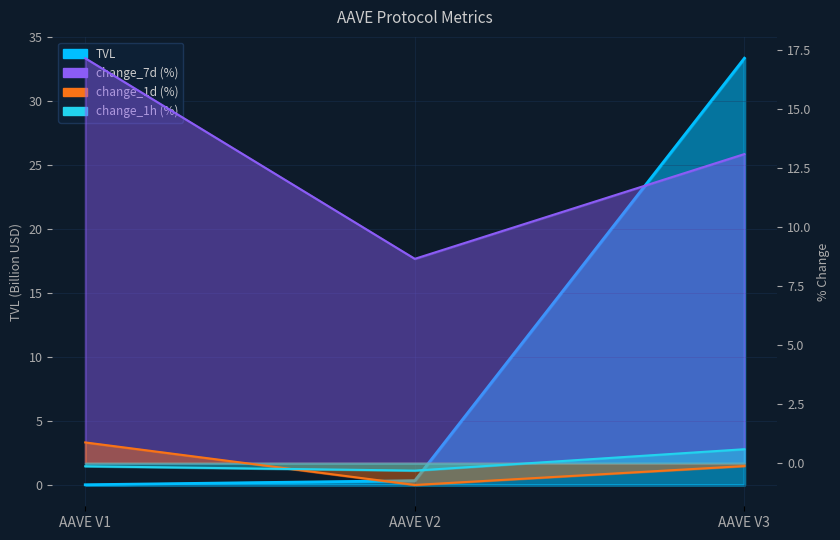

At how many categories does at least one series exceed 0?

3